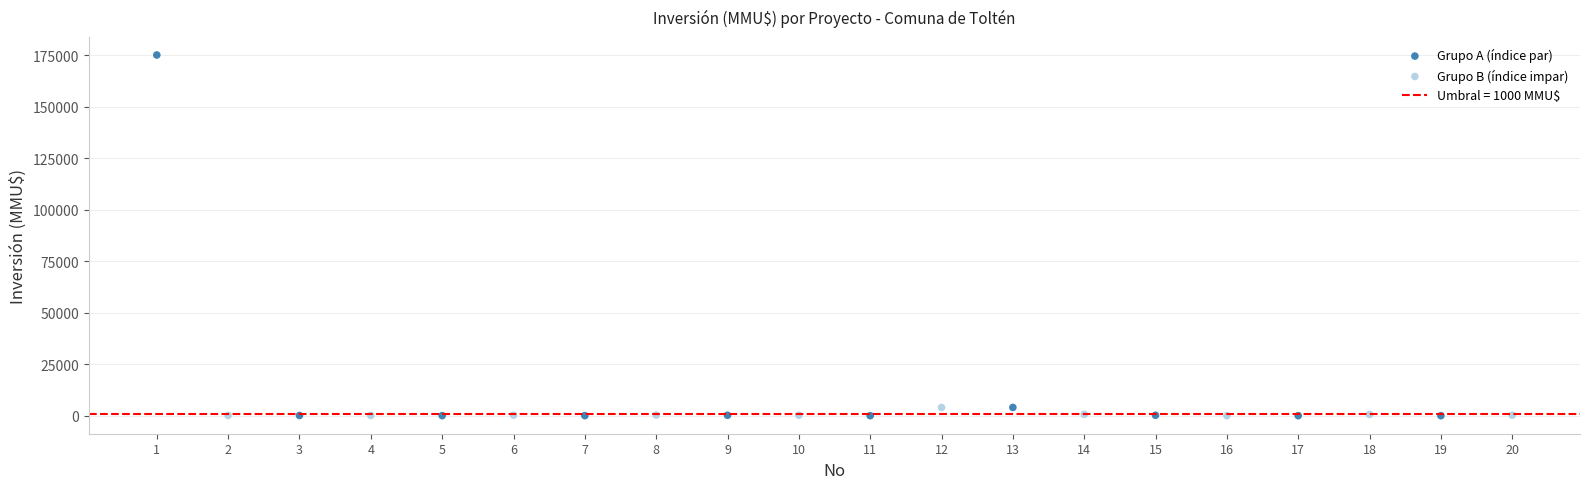

Which series has the widest spread of Y values?

Grupo A (índice par)